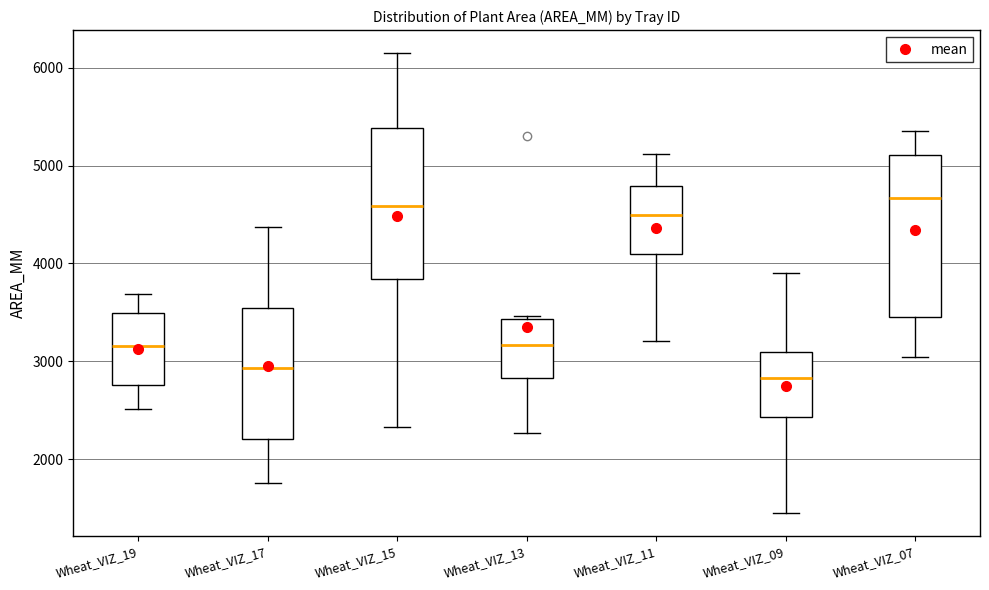

Reading left to right, transcribe this box plot: for each box, give where its median line is, the range the box spans, and where its two whiskers end, as read against the y-axis. The values are not printed on the chart, so give them approximately, as read against the axis.

Wheat_VIZ_19: median 3200, box 2800 to 3500, whiskers 2500 to 3700
Wheat_VIZ_17: median 2900, box 2200 to 3500, whiskers 1800 to 4400
Wheat_VIZ_15: median 4600, box 3800 to 5400, whiskers 2300 to 6100
Wheat_VIZ_13: median 3200, box 2800 to 3400, whiskers 2300 to 3500
Wheat_VIZ_11: median 4500, box 4100 to 4800, whiskers 3200 to 5100
Wheat_VIZ_09: median 2800, box 2400 to 3100, whiskers 1400 to 3900
Wheat_VIZ_07: median 4700, box 3500 to 5100, whiskers 3000 to 5300